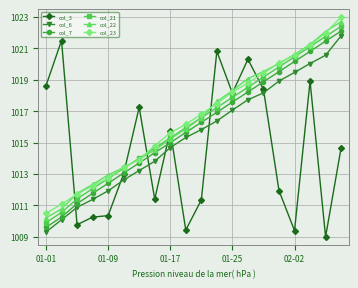

At how many categories does at least one series exceed 1020?

8